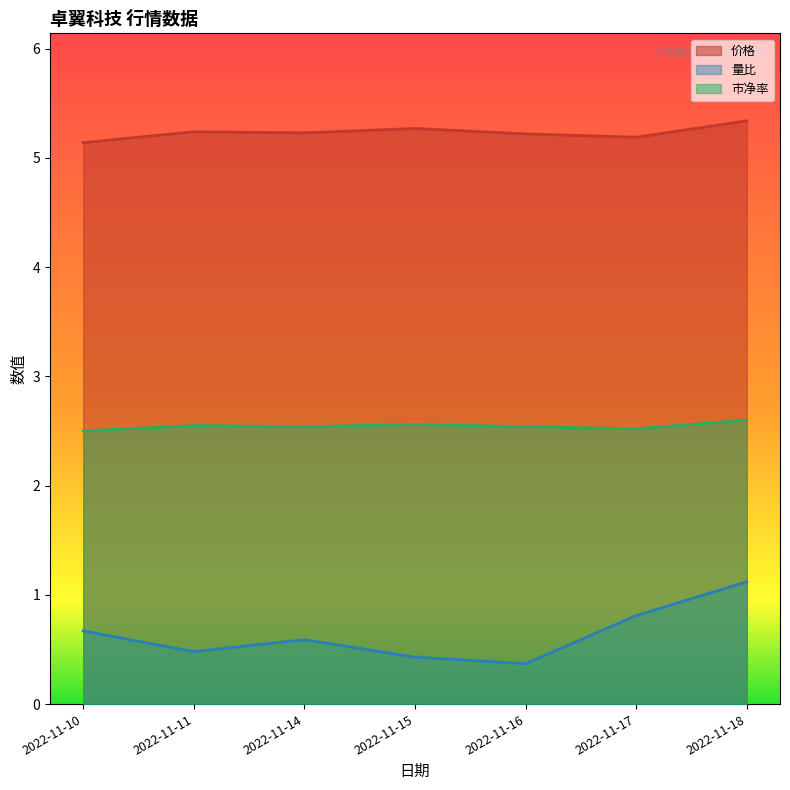

What is the maximum value for 市净率?

2.6